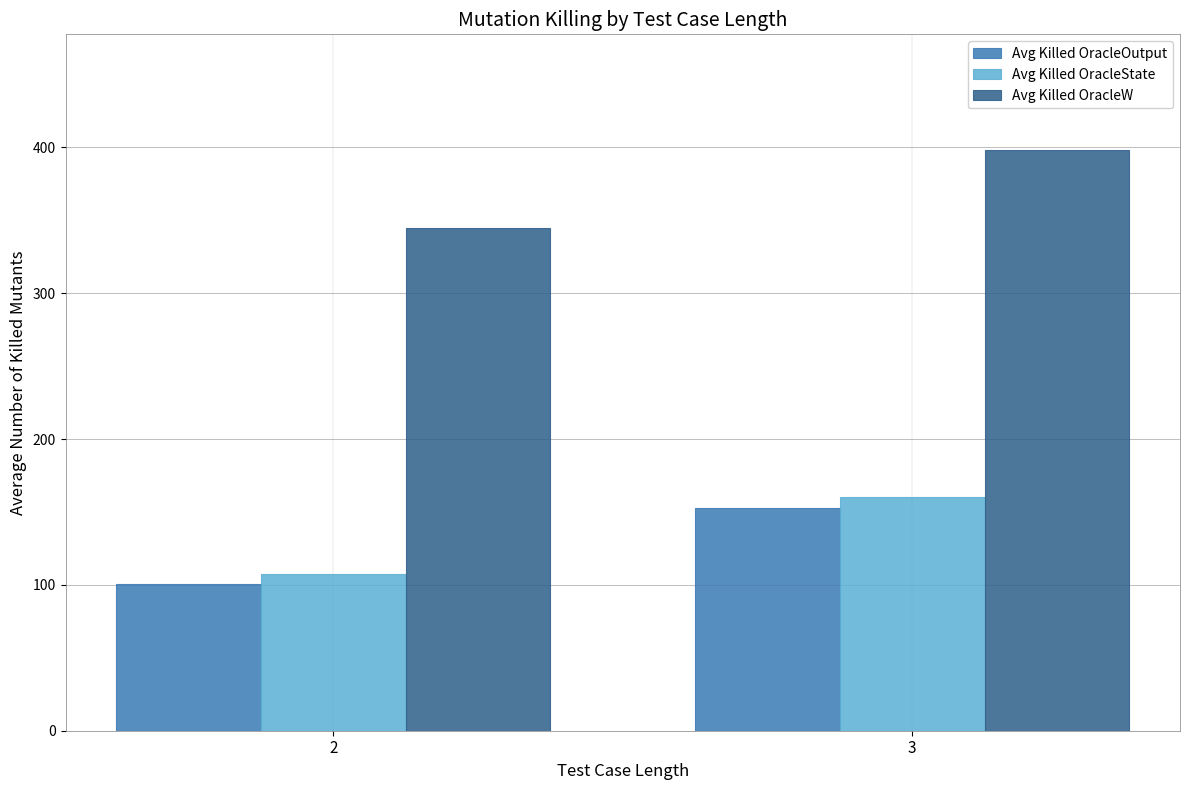

How many values in the Avg Killed OracleState series exceed 160?

1